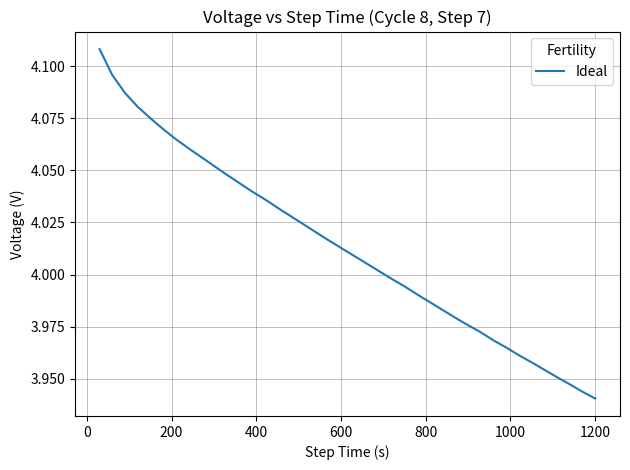

How many lines are shown in the chart?

1